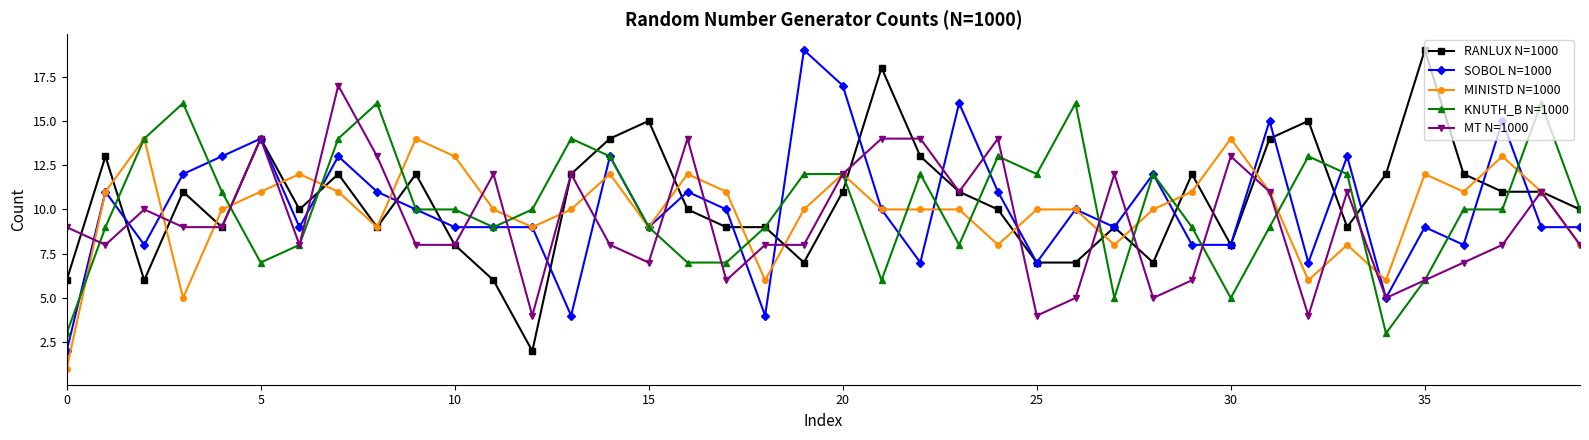

True or false: MT N=1000 has more than 2 points higher than both neighbors.

True